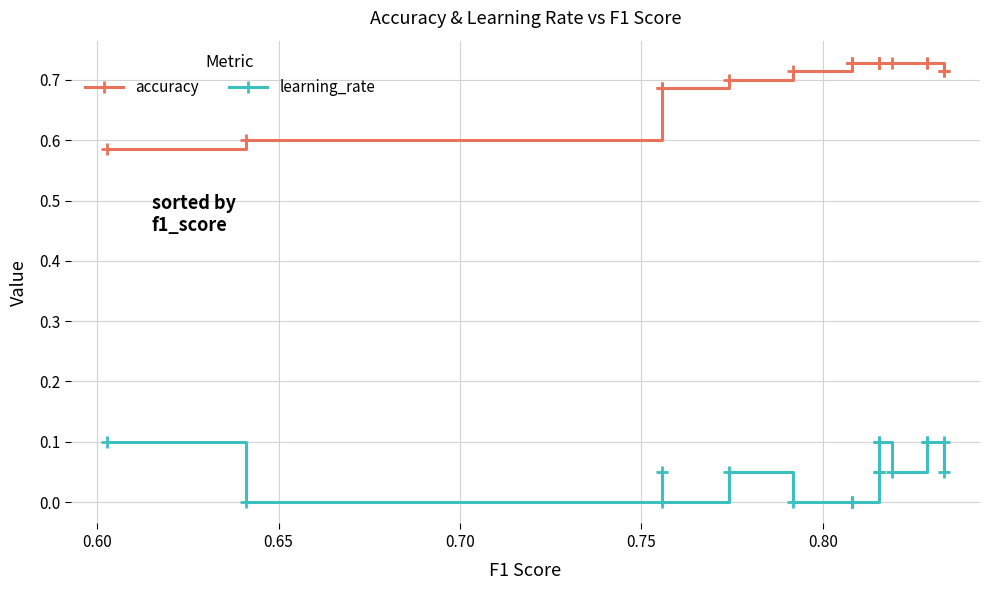

True or false: accuracy and learning_rate intersect in this chart.

False